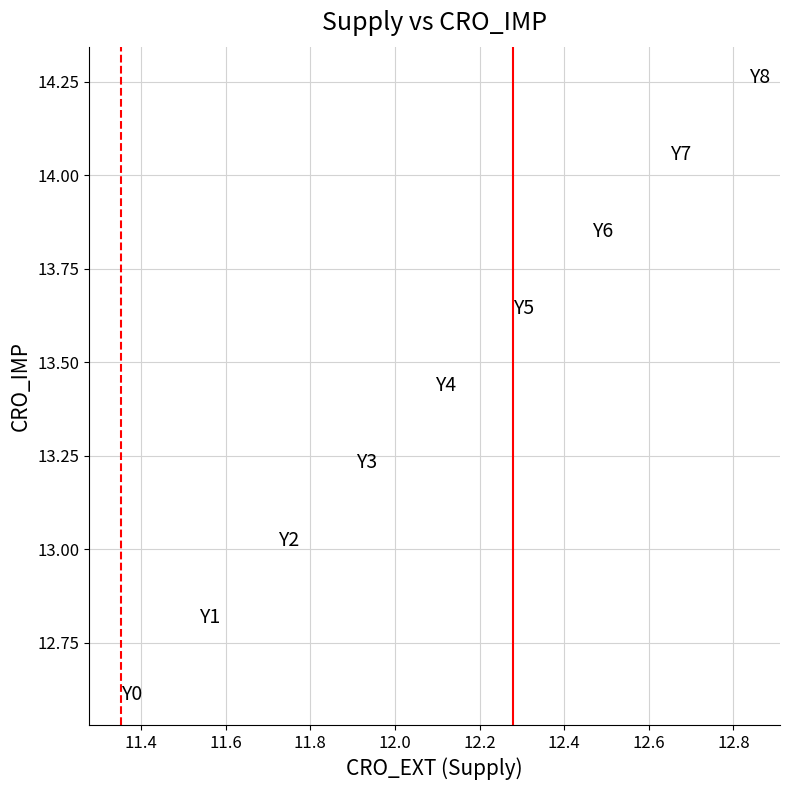

What is the range of X values (max minus min)?

1.5